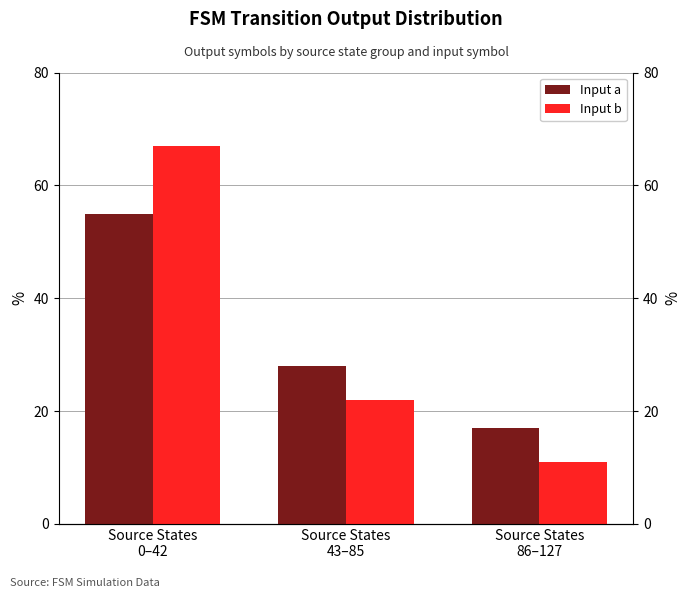

How many bars are there in each group?

2